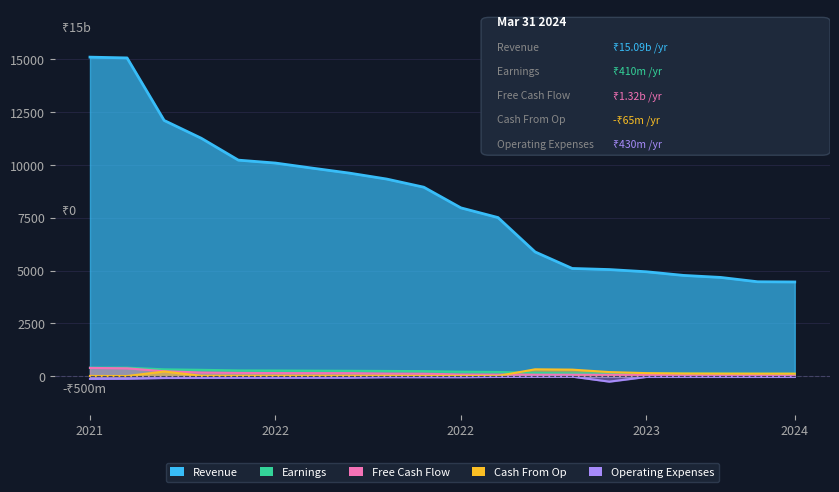

What are all the series names shown in the legend?

Revenue, Earnings, Free Cash Flow, Cash From Op, Operating Expenses